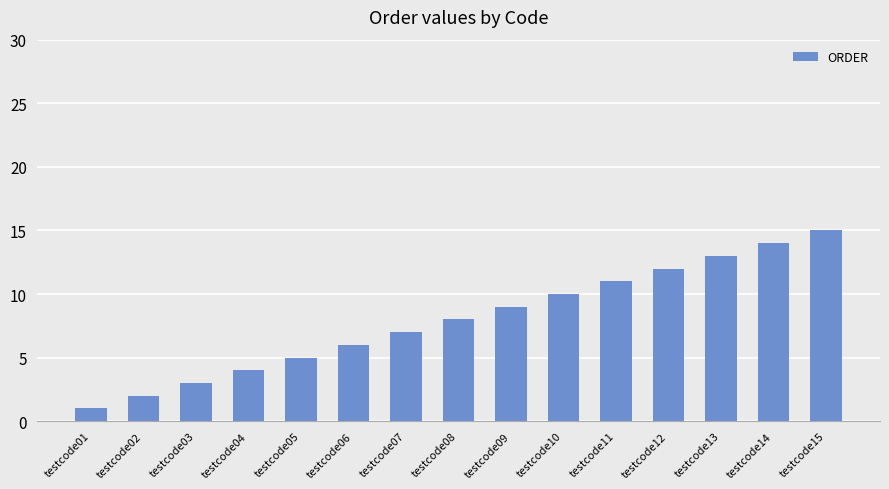

Rank the categories by value from lowest to highest.

testcode01, testcode02, testcode03, testcode04, testcode05, testcode06, testcode07, testcode08, testcode09, testcode10, testcode11, testcode12, testcode13, testcode14, testcode15